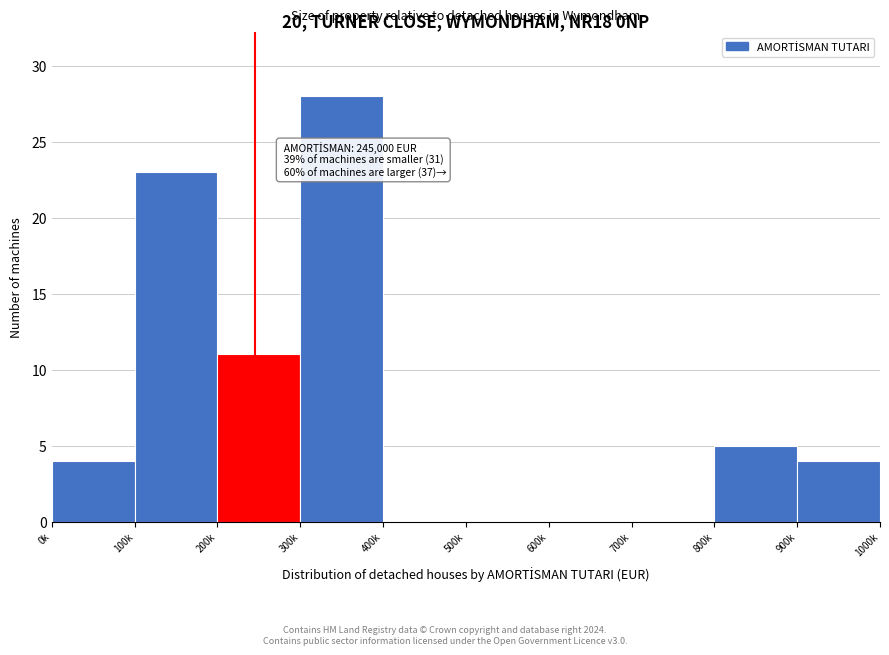

Reading left to right, list all the values displayed in this chart.

0k=4	100k=23	200k=11	300k=28	400k=0	500k=0	600k=0	700k=0	800k=5	900k=4